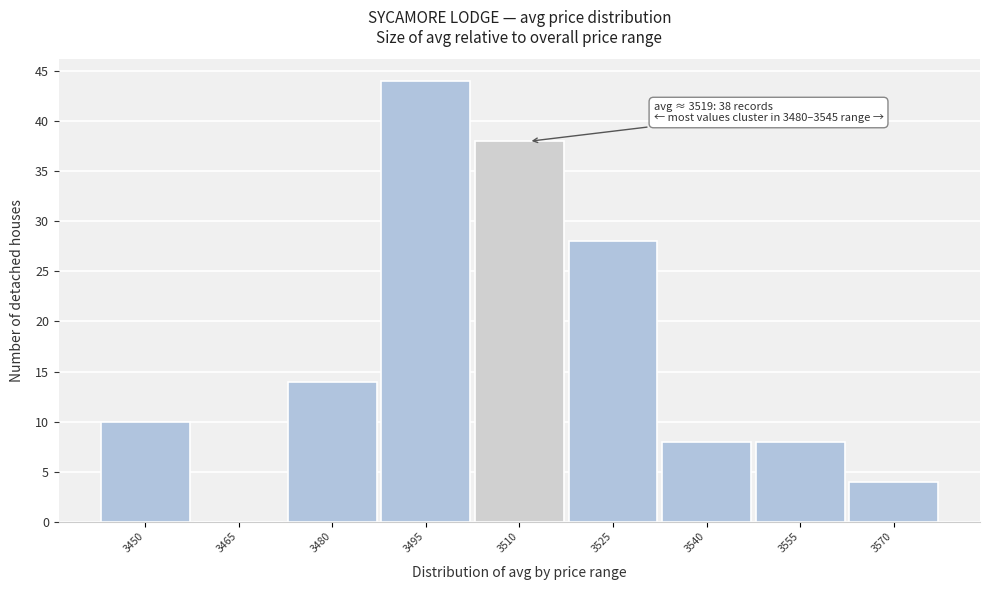

Reading left to right, what are all the values shown in this chart?

3450=10	3465=0	3480=14	3495=44	3510=38	3525=28	3540=8	3555=8	3570=4